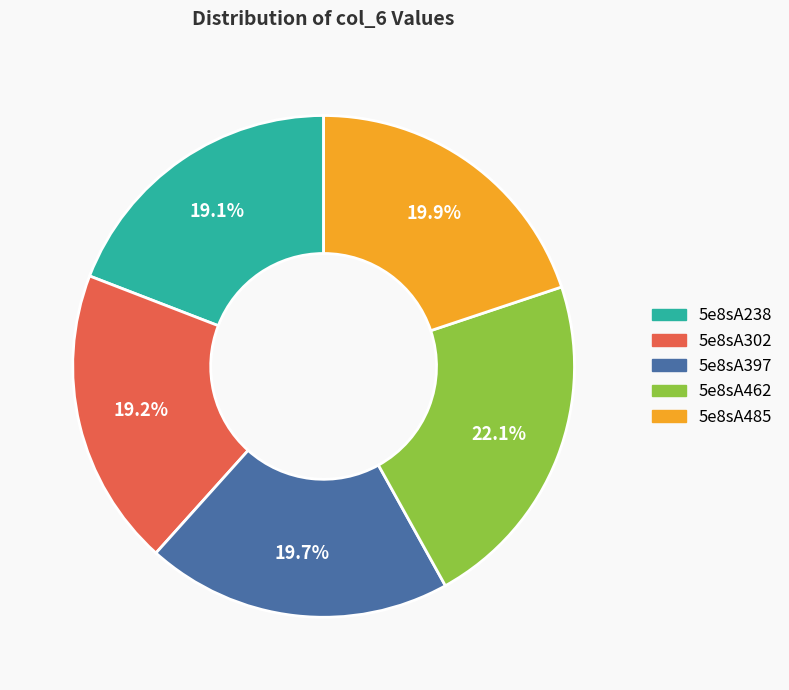

True or false: 5e8sA238 accounts for 19% of the total.

True